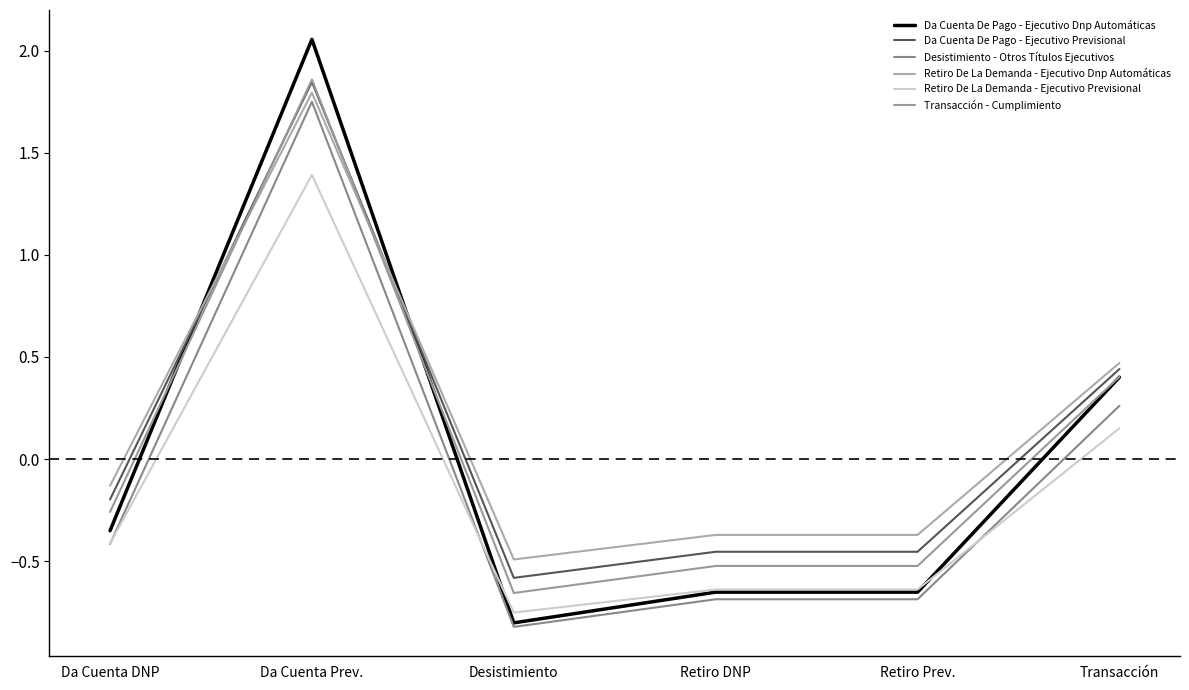

What is the label of the 4th point from the left?

Retiro DNP